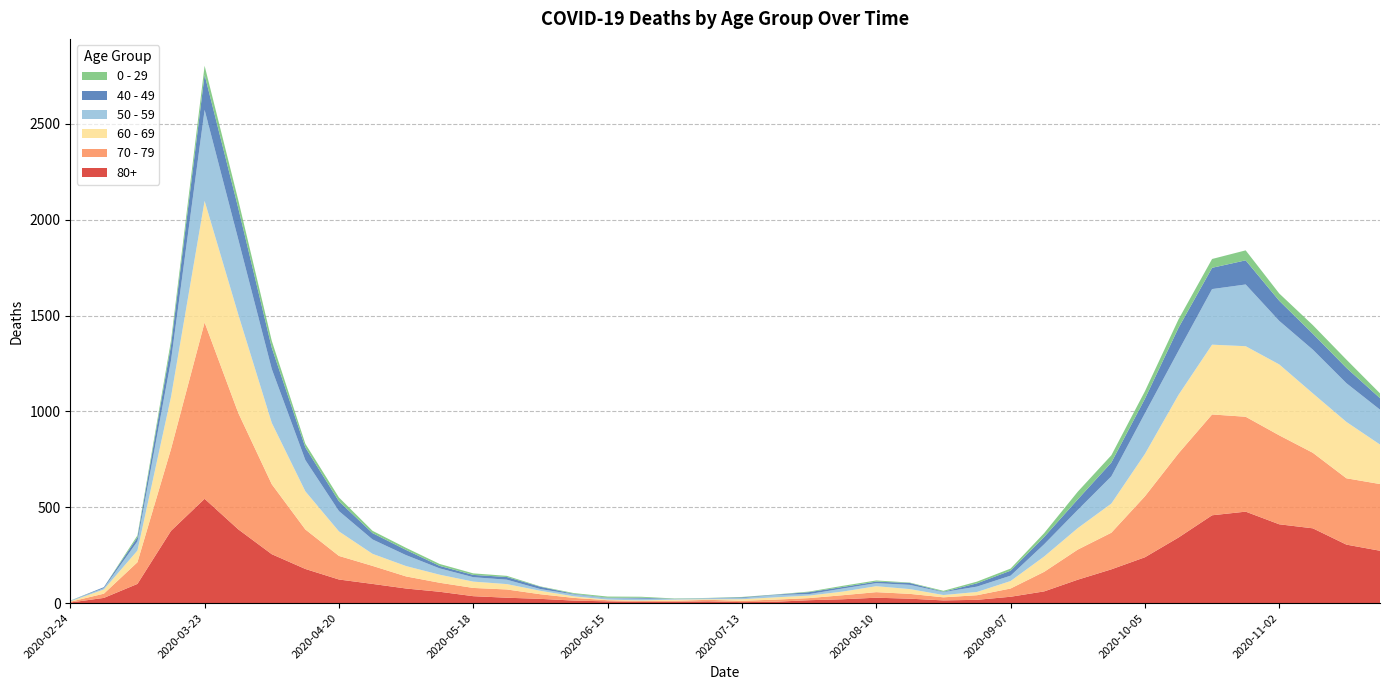

Reading left to right, what are all the values shown in this chart?

80+: 3	27	100	377	544	385	255	178	123	100	76	59	36	28	22	13	9	6	7	9	5	7	15	20	28	23	14	17	33	61	122	176	239	342	458	477	411	390	305	273
70 - 79: 4	22	113	427	920	608	365	206	123	94	63	47	43	43	24	14	6	5	5	8	7	11	11	21	29	25	16	24	43	102	157	191	318	439	526	495	464	394	346	348
60 - 69: 2	22	61	272	634	514	320	199	128	63	54	42	33	28	18	8	3	3	6	3	8	12	13	19	31	25	12	17	39	80	112	152	221	305	364	368	370	310	294	206
50 - 59: 3	7	48	190	475	392	281	163	106	75	57	33	23	23	9	10	8	9	3	5	6	12	8	16	16	22	15	28	28	64	95	142	212	230	290	322	227	228	202	182
40 - 49: 0	5	21	79	183	163	111	66	51	33	27	13	12	14	12	3	2	5	1	1	4	2	10	8	8	10	2	17	26	38	55	72	76	120	111	126	105	83	80	60
0 - 29: 1	0	10	25	47	42	36	19	20	12	11	10	8	6	2	4	6	5	2	1	2	1	3	6	6	2	5	9	11	20	40	38	39	44	46	52	38	45	43	25